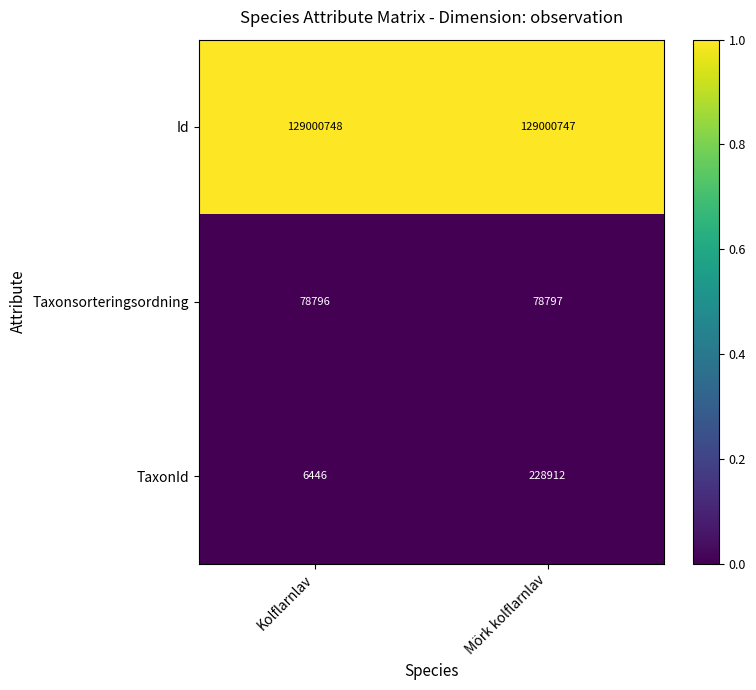

How many categories are shown in the chart?

2